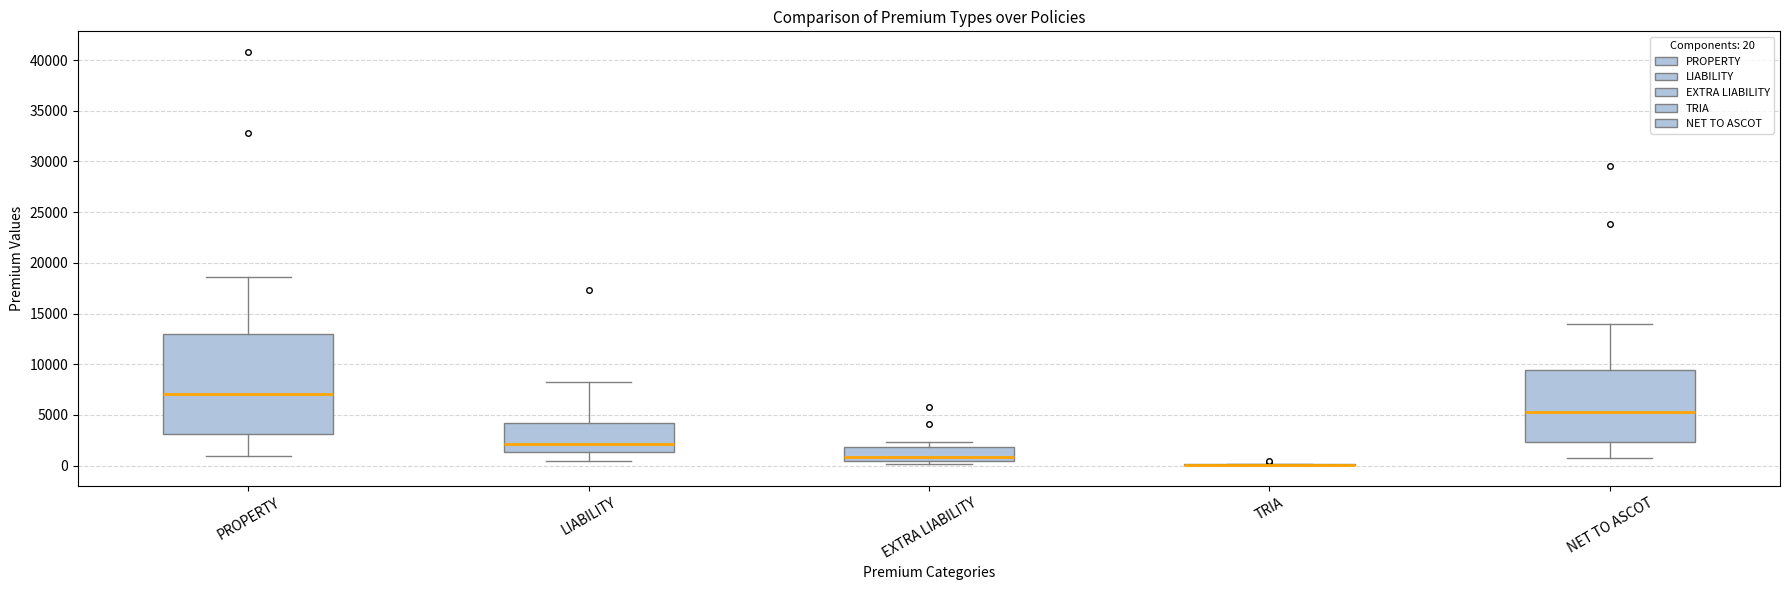

Reading left to right, read every box against the y-axis: the position of its median line, the range the box covers, and the ends of its whiskers. The values are not printed on the chart, so give them approximately, as read against the axis.

PROPERTY: median 7000, box 3000 to 13000, whiskers 1000 to 18500
LIABILITY: median 2000, box 1500 to 4000, whiskers 500 to 8000
EXTRA LIABILITY: median 1000, box 500 to 2000, whiskers 0 to 2500
TRIA: box collapsed to a line at 0, whiskers 0 to 0
NET TO ASCOT: median 5500, box 2500 to 9500, whiskers 500 to 14000